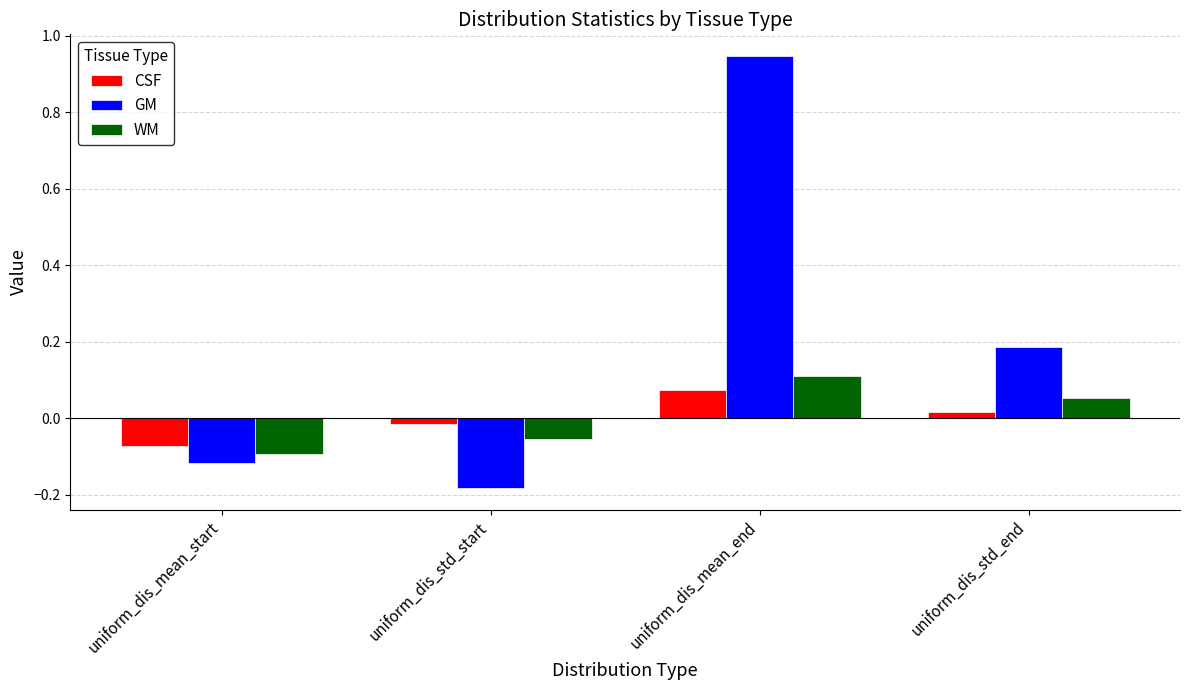

At how many categories does at least one series exceed 0?

2